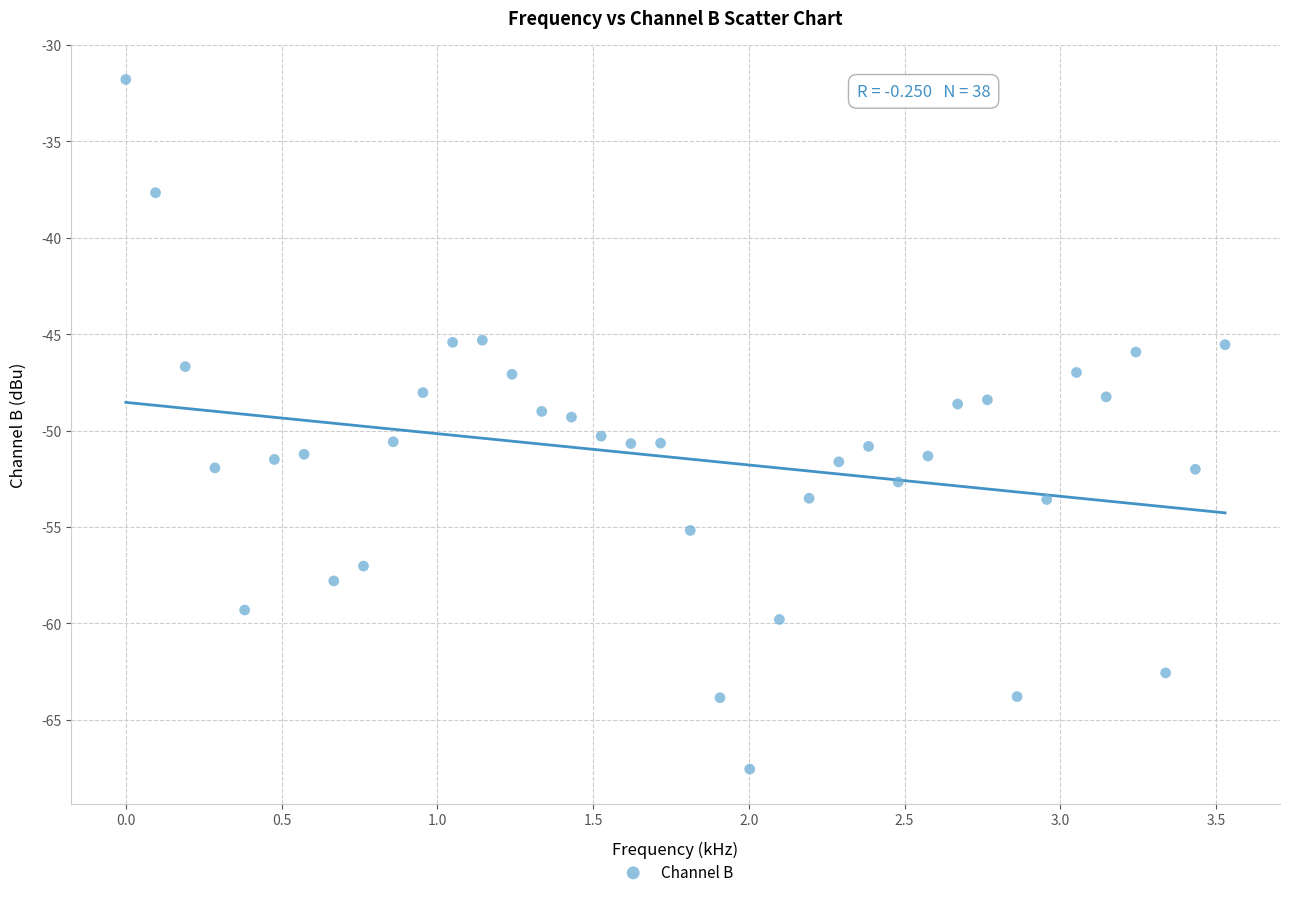

What is the range of Y values (max minus min)?

35.8